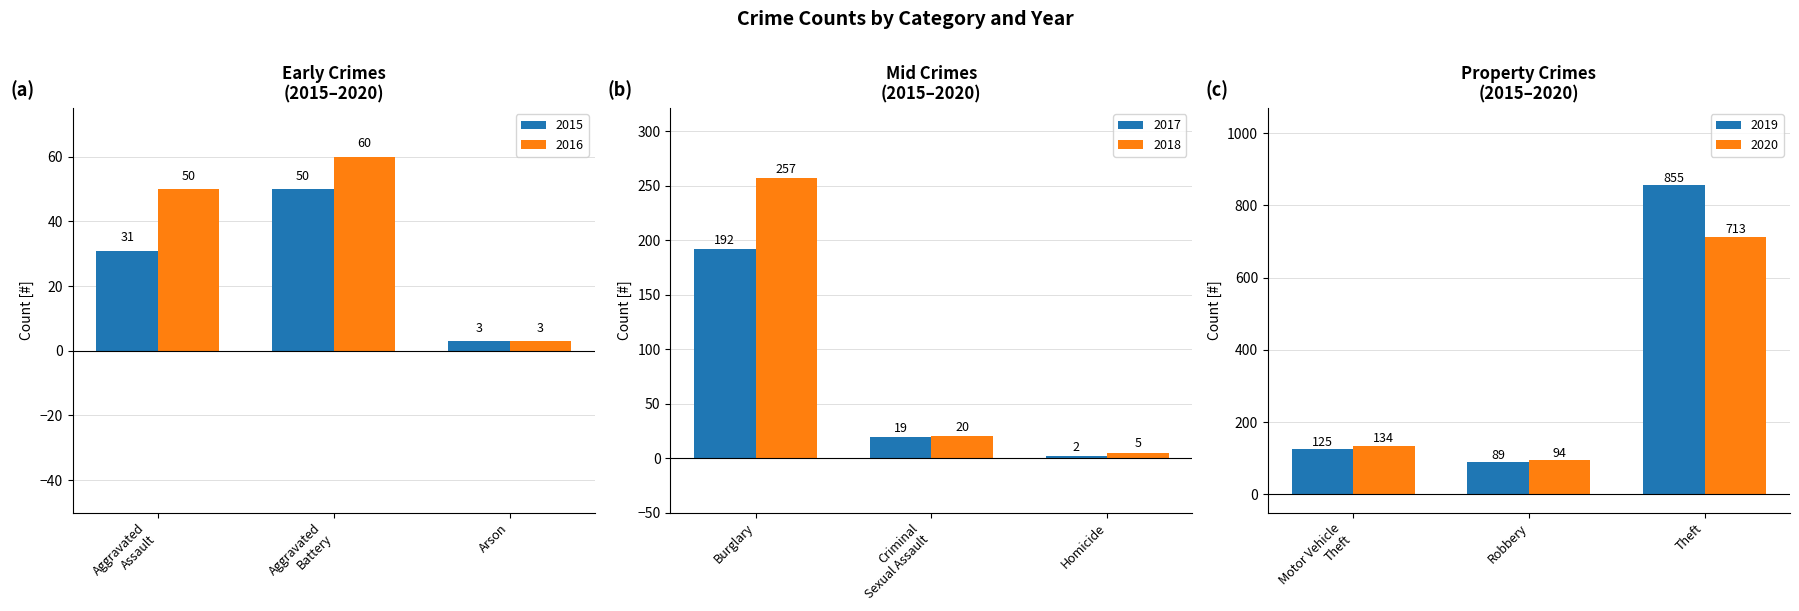

At which label does 2016 reach its minimum?

Arson